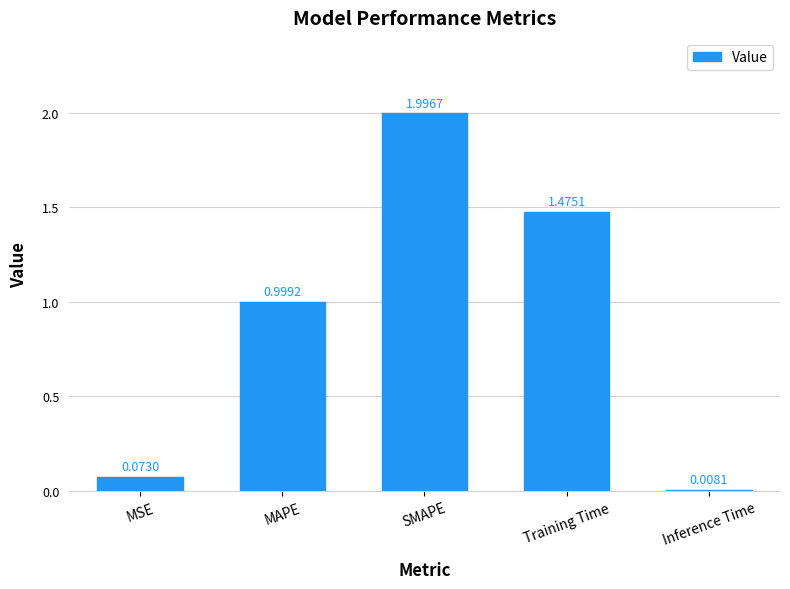

What is the change in value from MAPE to Training Time?

+0.5